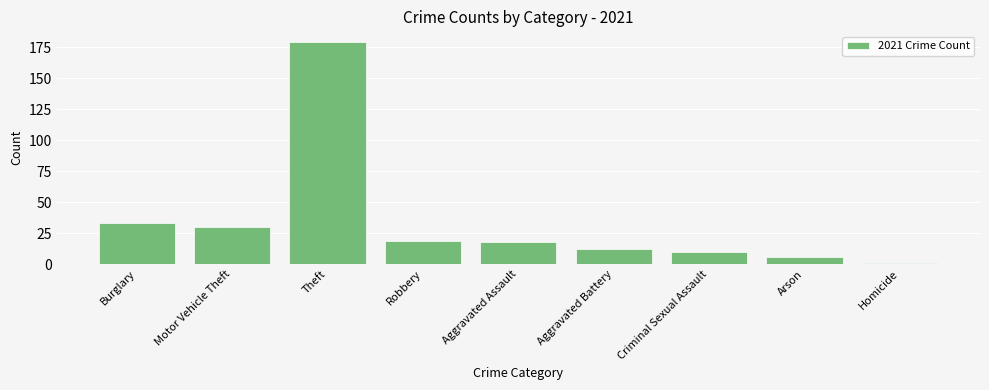

Does the chart contain any negative values?

No